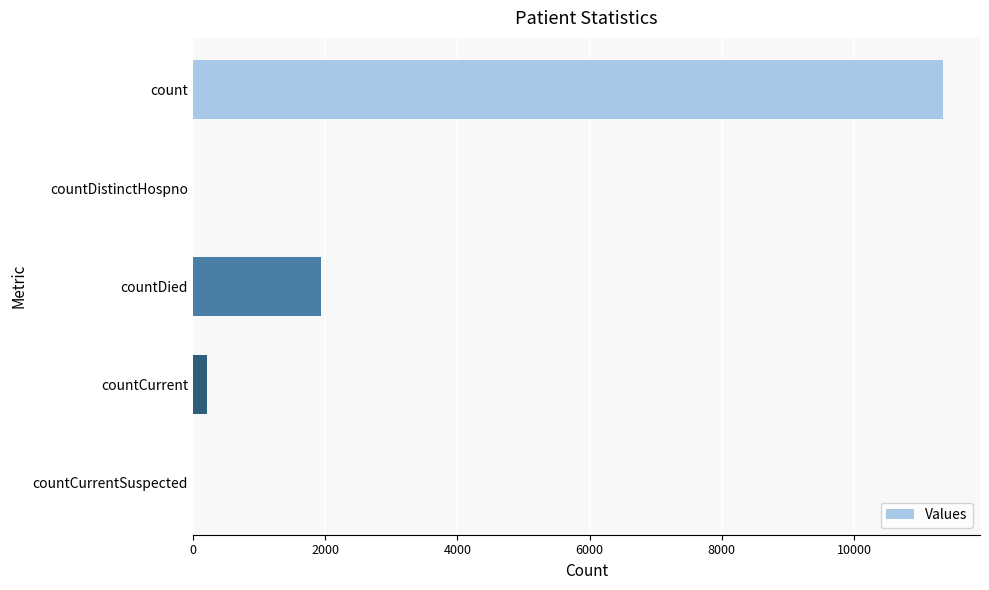

Are the bars horizontal?

Yes